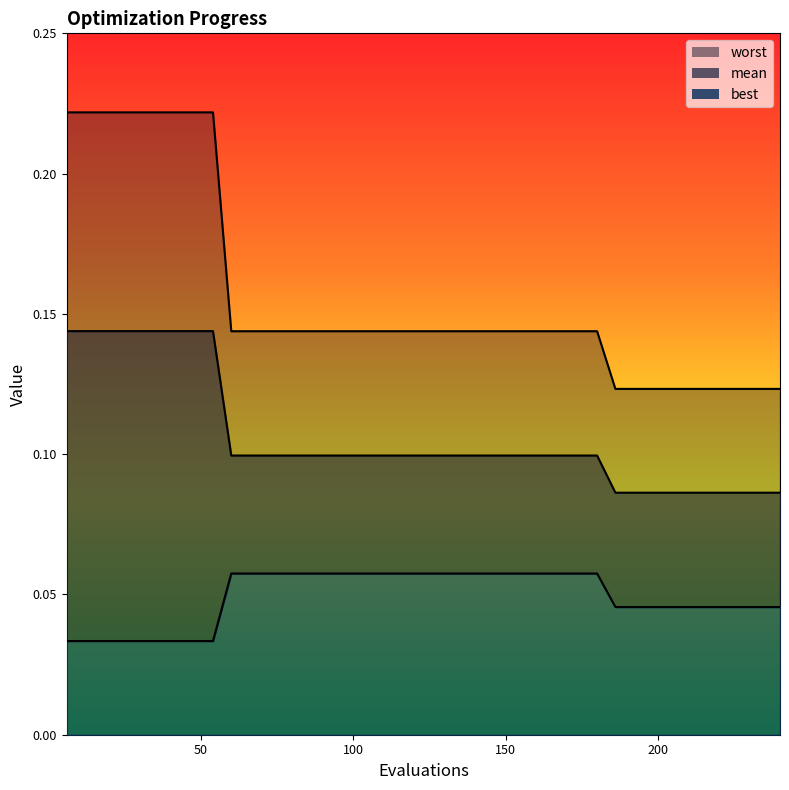

True or false: worst and best intersect in this chart.

False